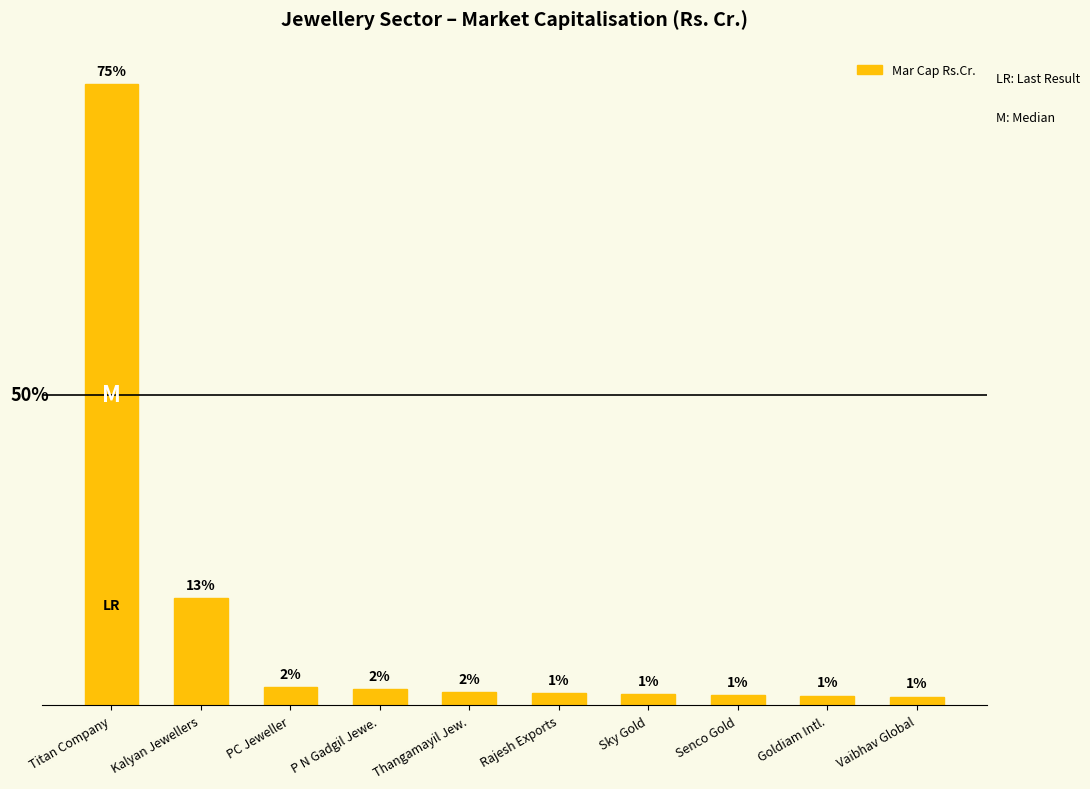

Are the bars horizontal?

No